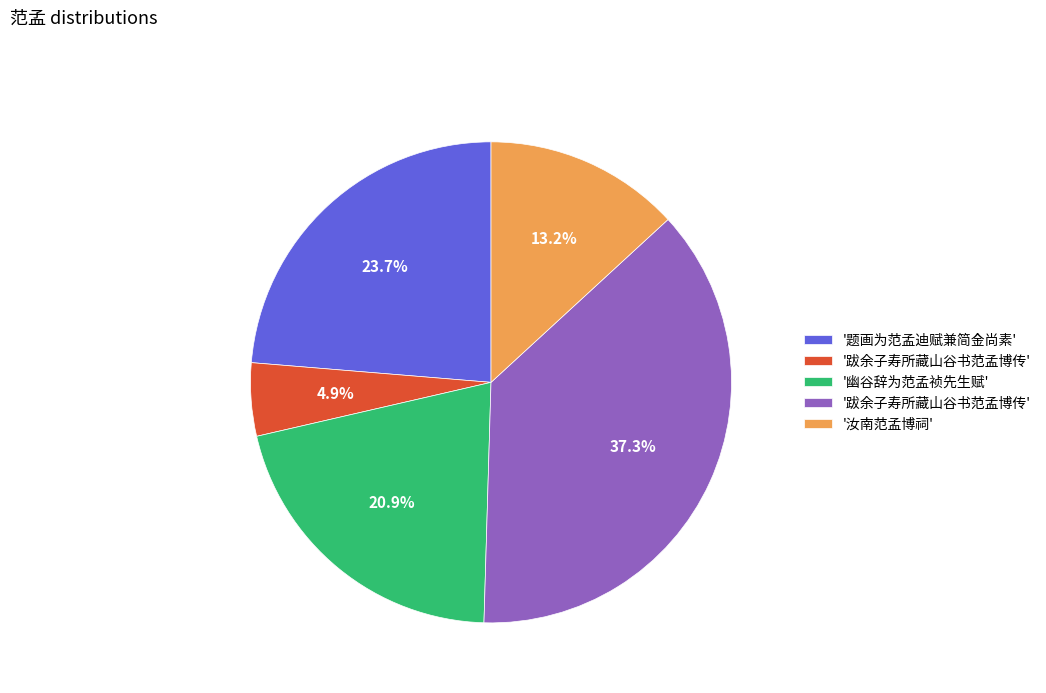

Is there a majority slice in this chart?

No